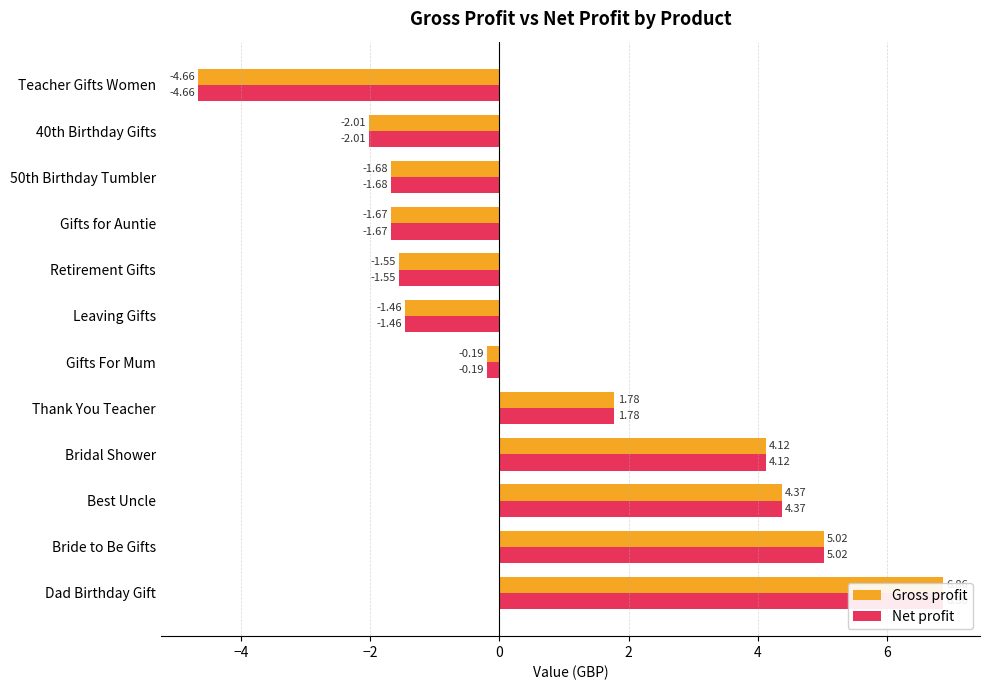

List the series in order of their peak value, lowest first.

Gross profit, Net profit